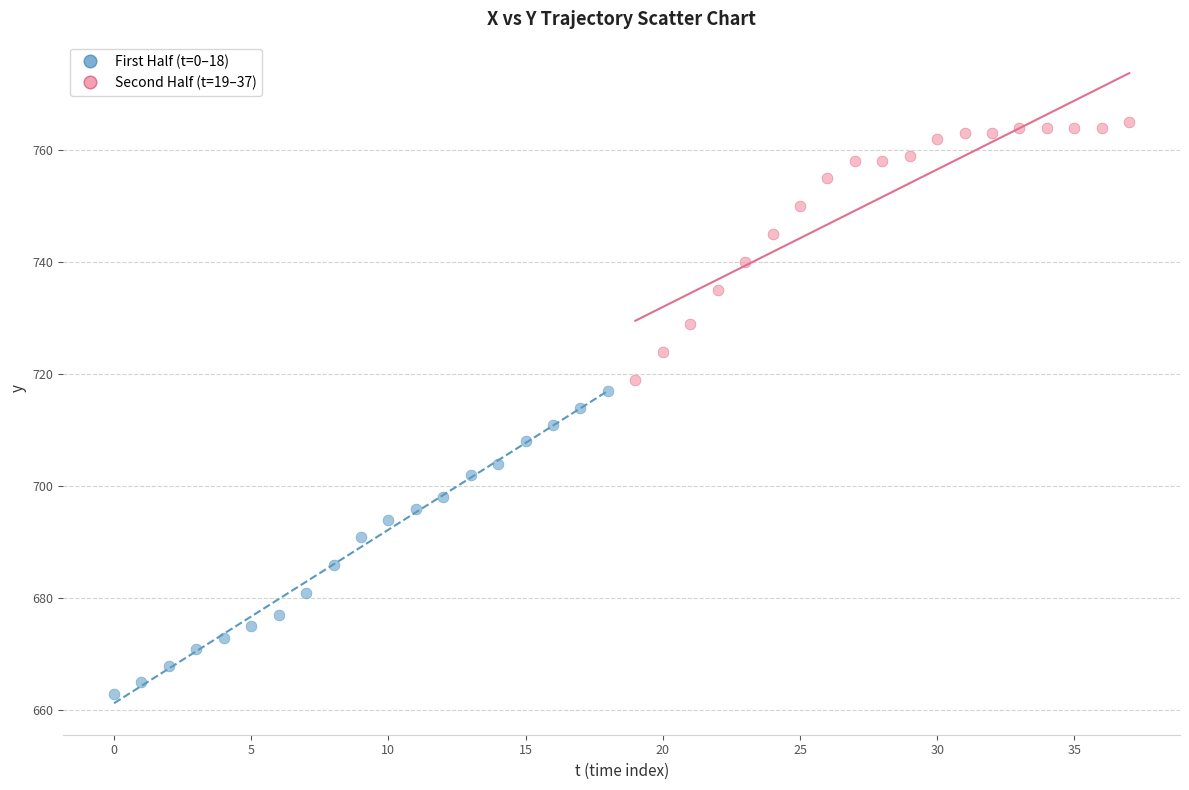

Which series has the widest spread of Y values?

First Half (t=0–18)